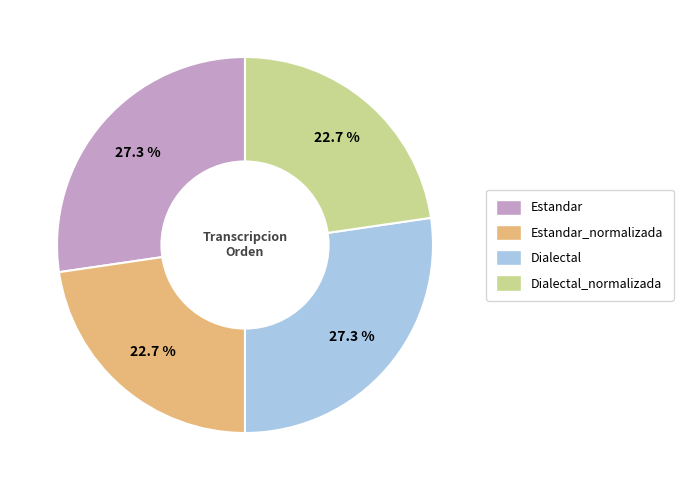

To the nearest percent, what portion does Estandar_normalizada represent?

23%